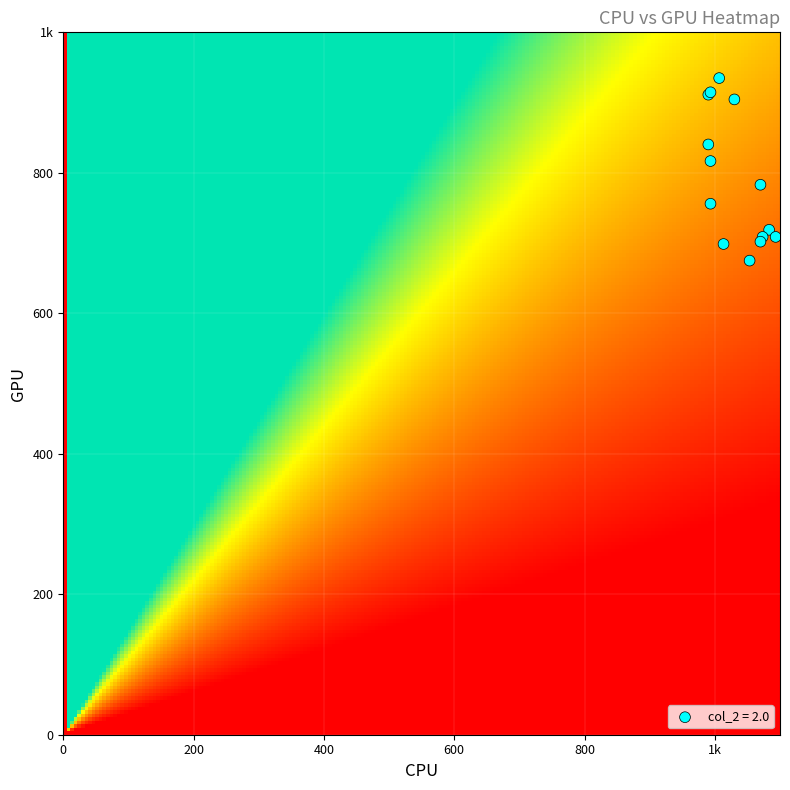

What is the average value of the col_0 series?

1053.1